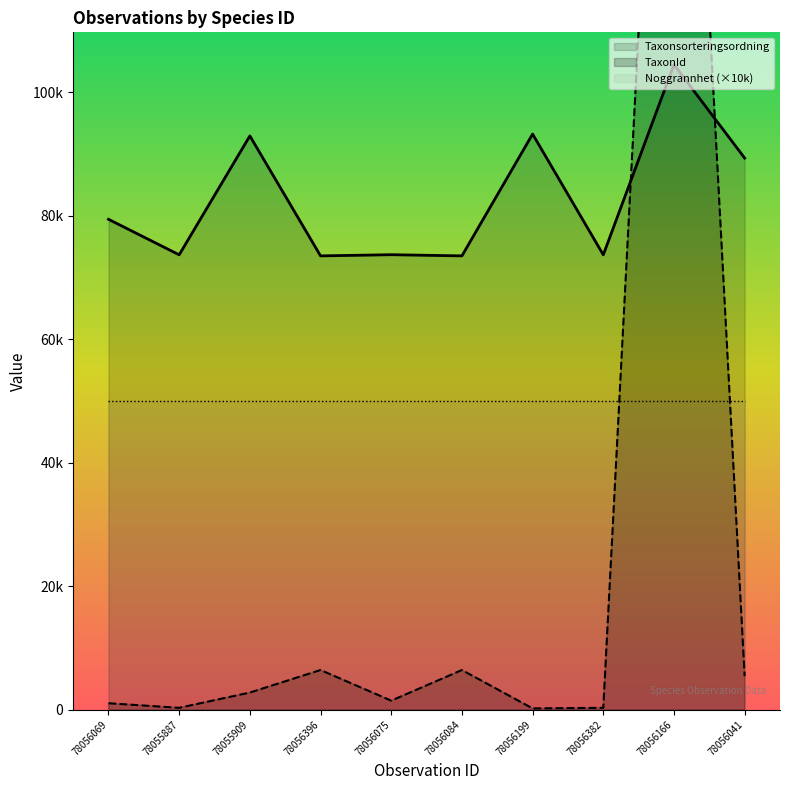

Reading right to left, extract all data points from this chart.

Taxonsorteringsordning: 78056041=89350	78056166=104490	78056382=73680	78056199=93235	78056084=73507	78056075=73698	78056396=73507	78055909=92939	78055887=73680	78056069=79433
TaxonId: 78056041=5445	78056166=219686	78056382=306	78056199=210	78056084=6428	78056075=1467	78056396=6428	78055909=2779	78055887=306	78056069=1049